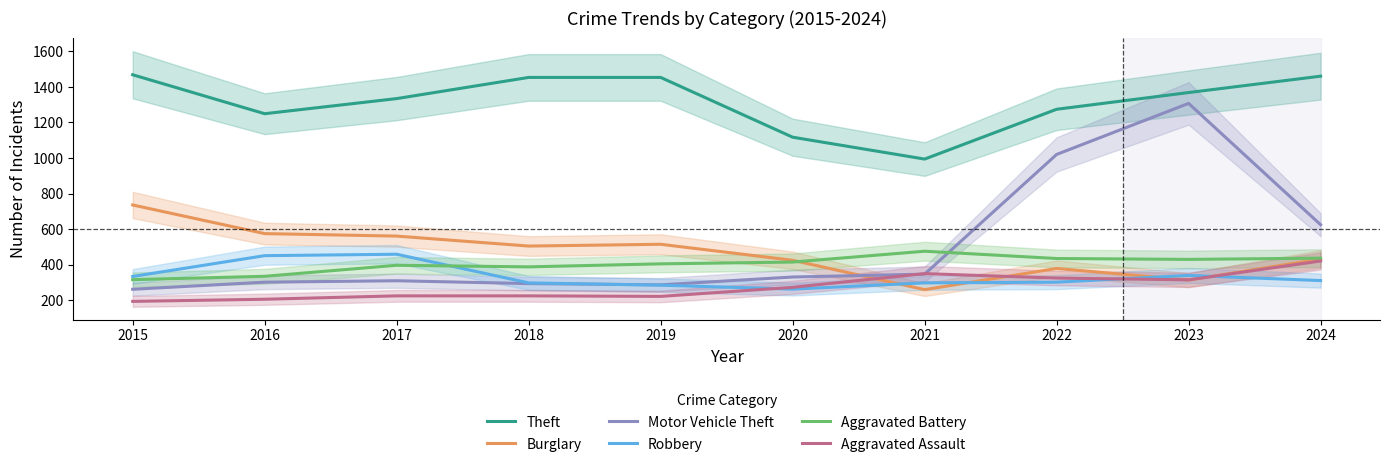

Which series changed the most between 2016 and 2018?

Theft